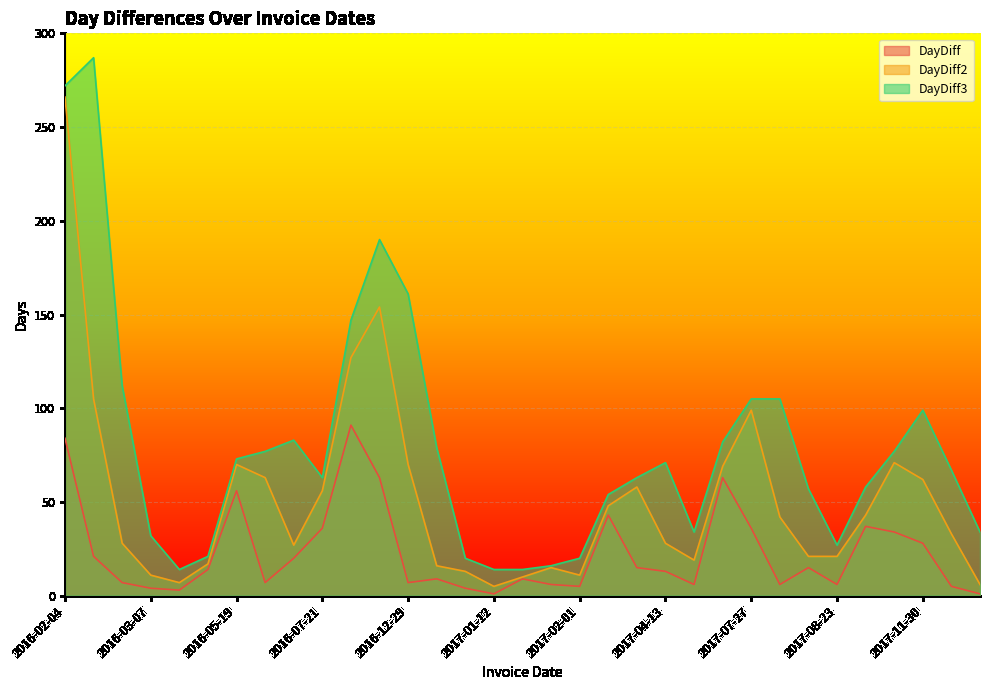

True or false: DayDiff3 has a value of 32 at 2016-03-07.

True